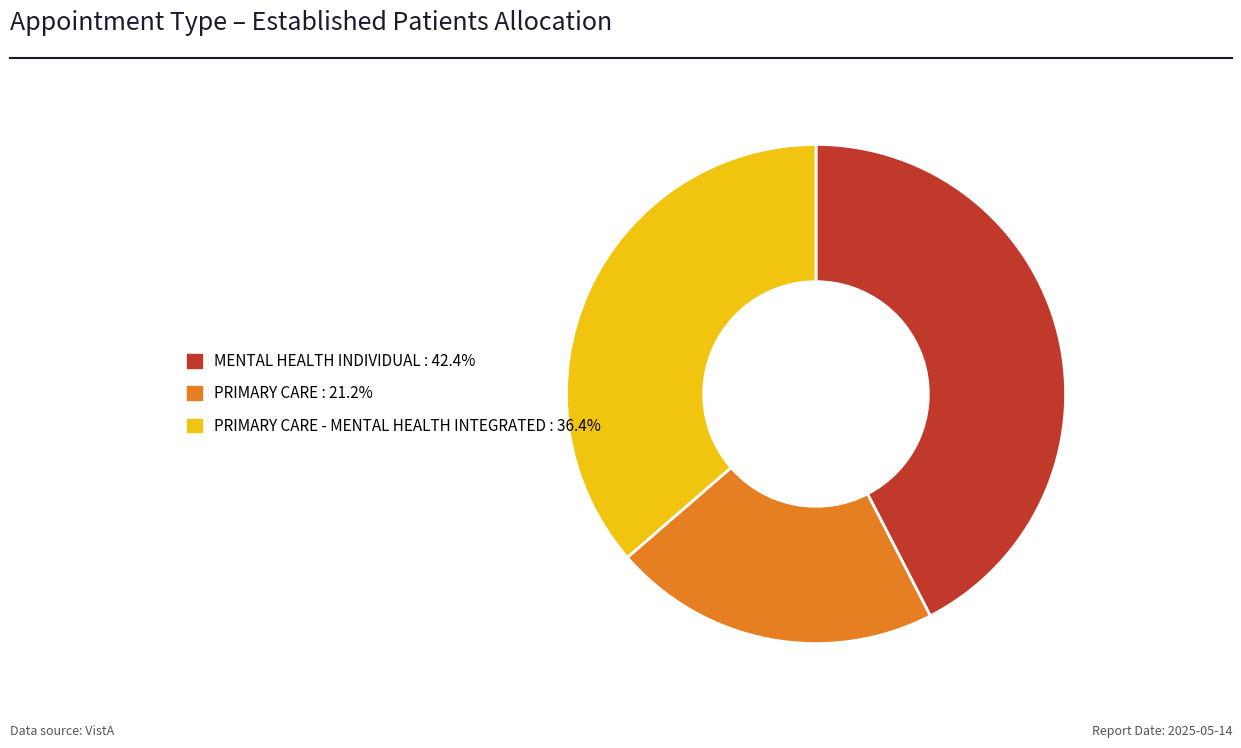

Is there any slice that represents more than half of the pie?

No